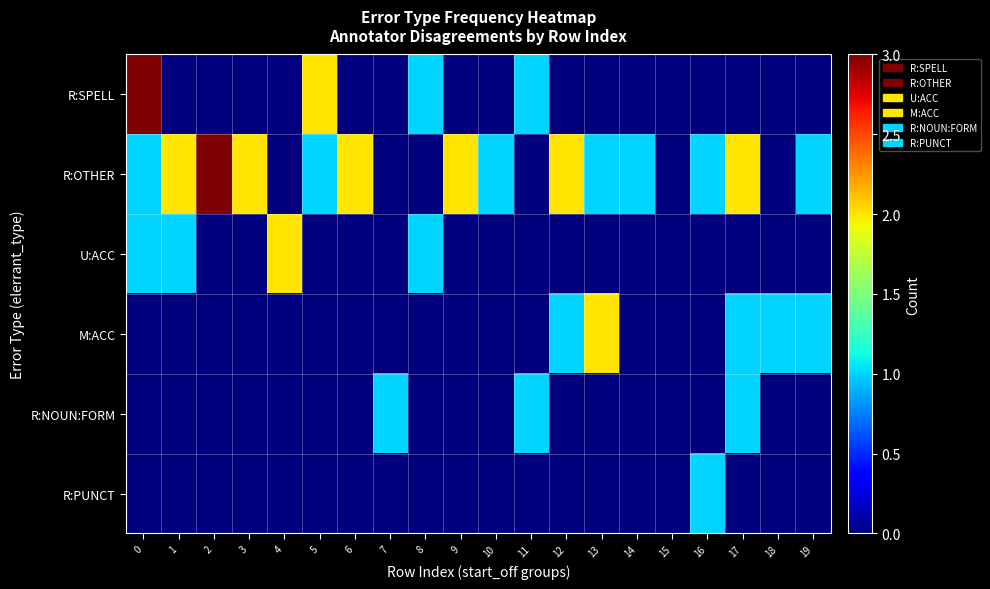

List the series in order of their peak value, highest first.

R:SPELL, R:OTHER, U:ACC, M:ACC, R:NOUN:FORM, R:PUNCT